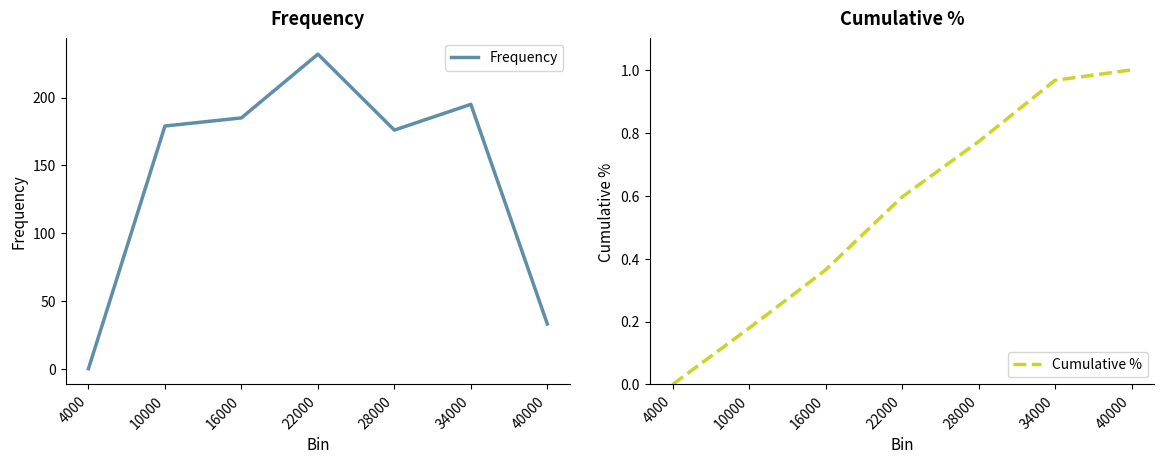

The value of Cumulative % at 16000 is 0.4. True or false?

True